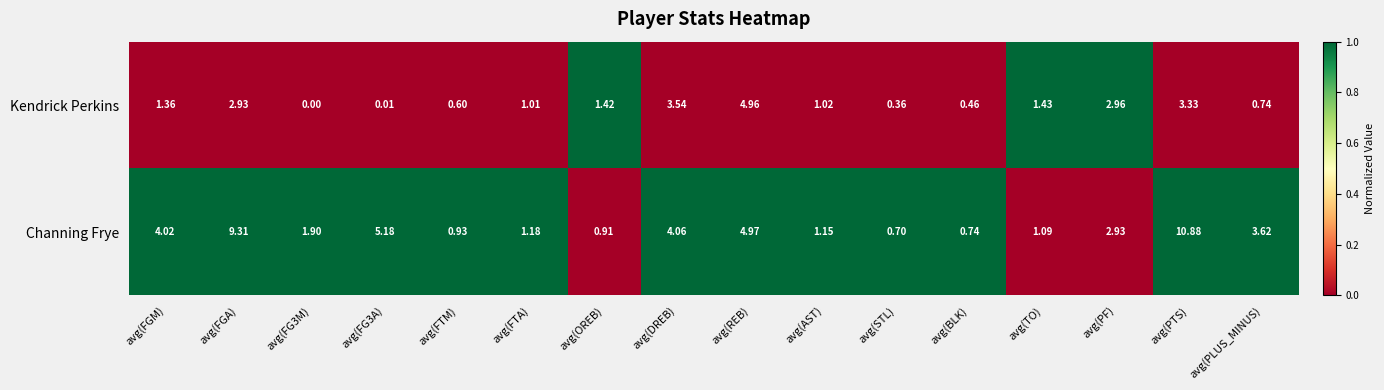

How many data points in Kendrick Perkins are above 1?

10